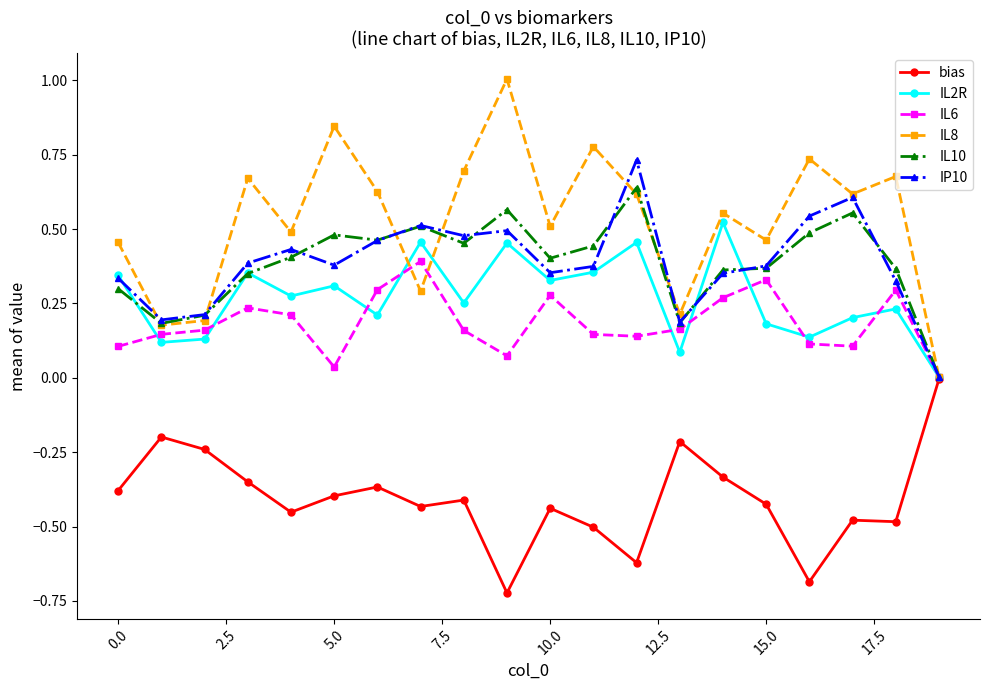

How many distinct data groups are displayed?

6